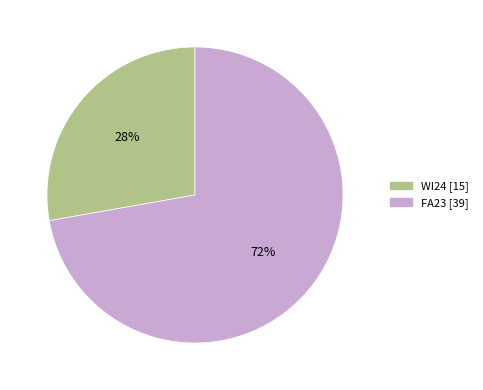

What percentage is the FA23 slice, to the nearest percent?

72%